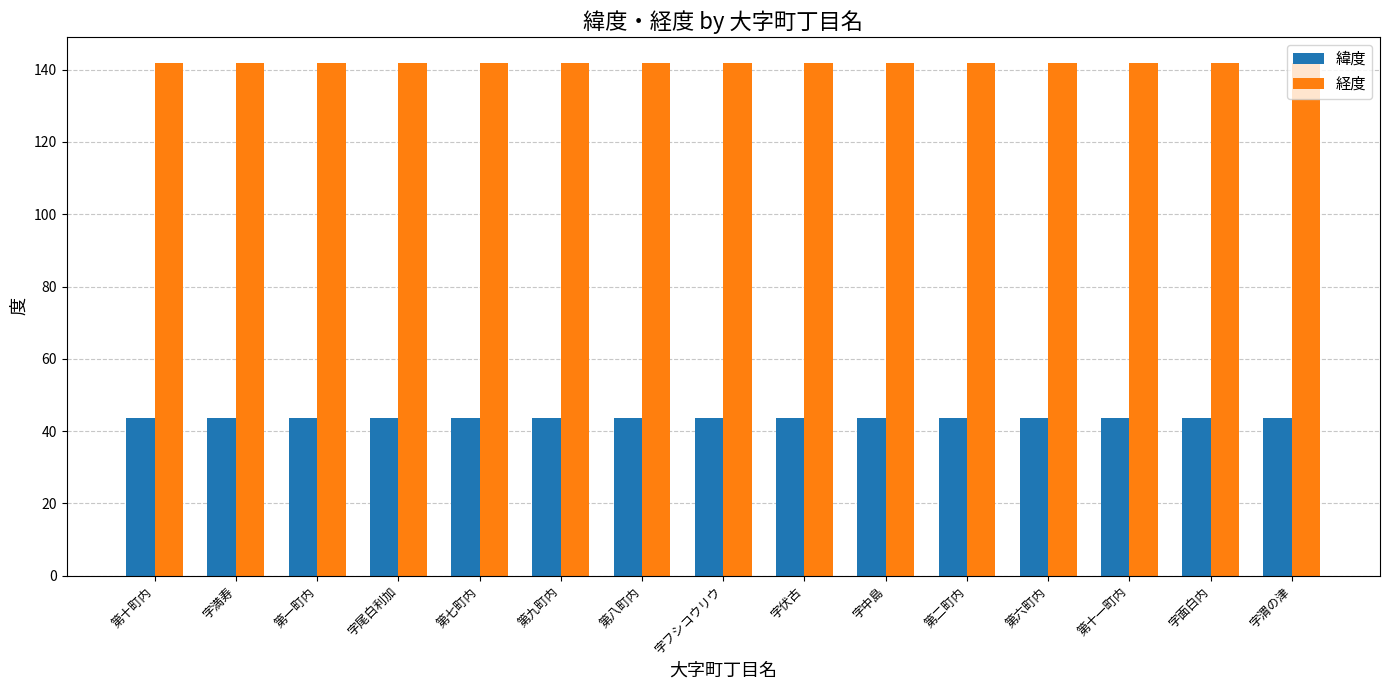

The value of 経度 at 字伏古 is 195.6. True or false?

False